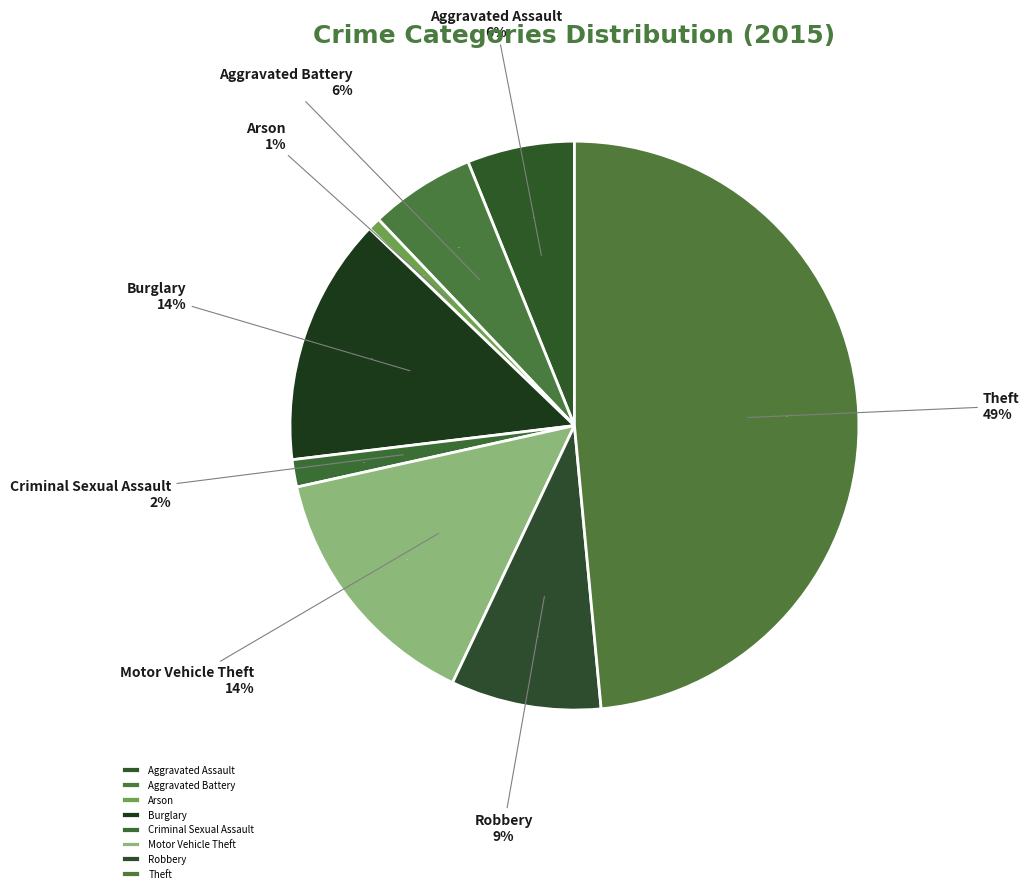

Combined, do Aggravated Battery and Criminal Sexual Assault account for over 50%?

No